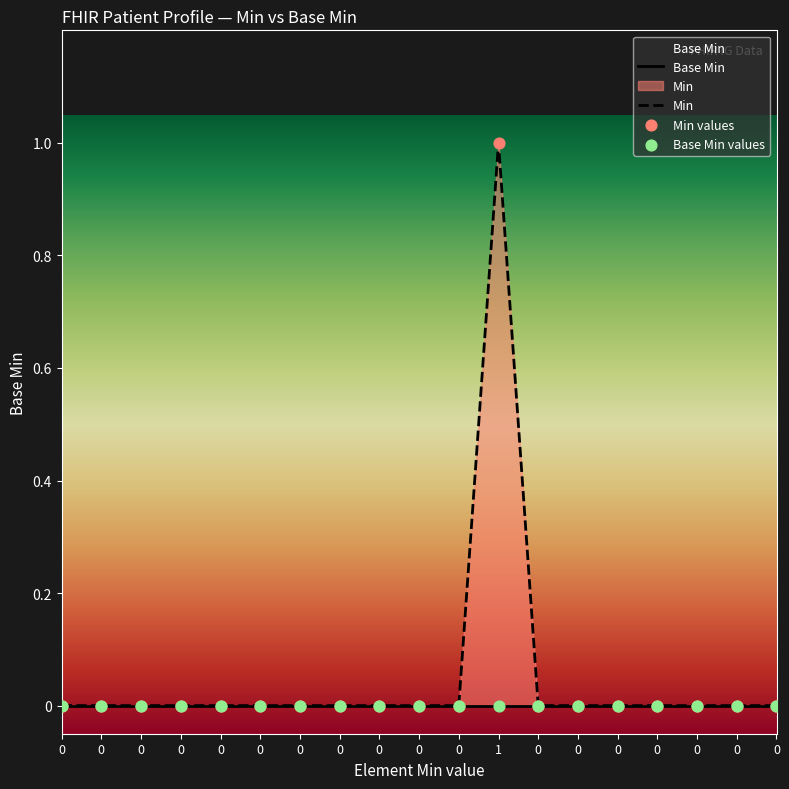

At how many categories does at least one series exceed 0?

1